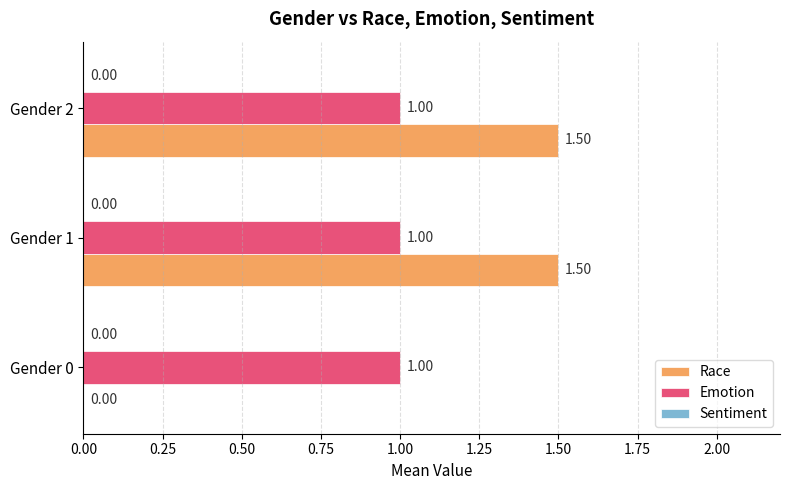

What is the sum of the Race values at Gender 1 and Gender 2?

3.0